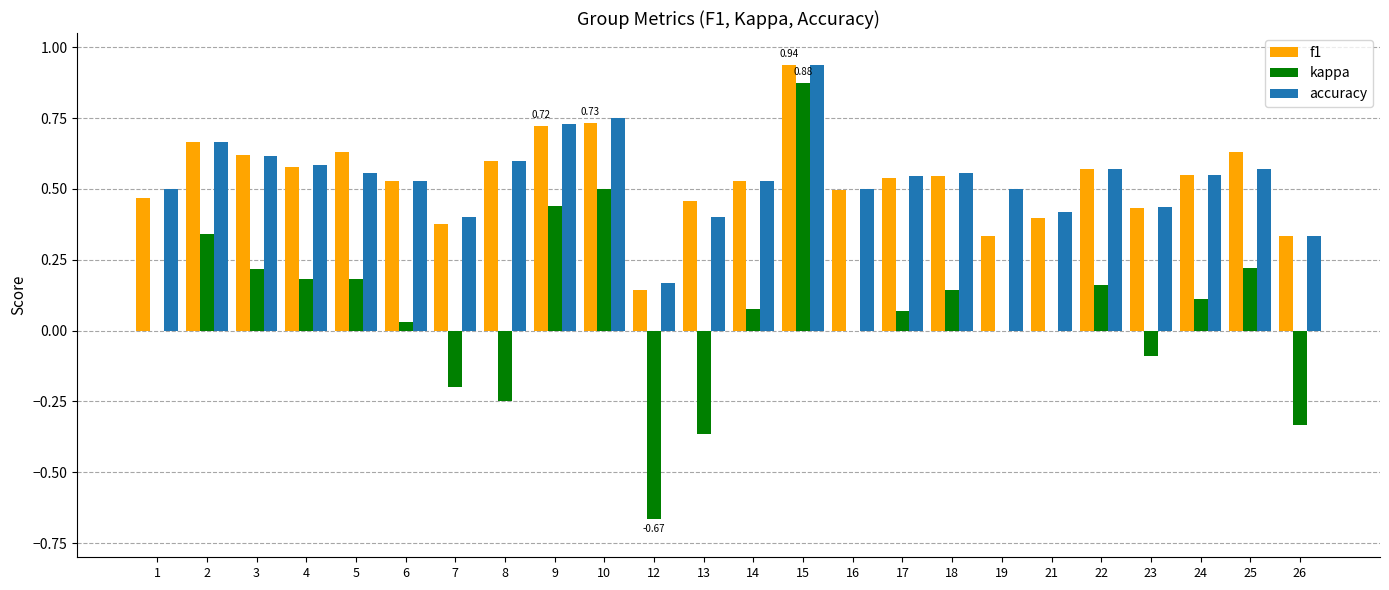

At which category does the chart reach its peak across all series?

15